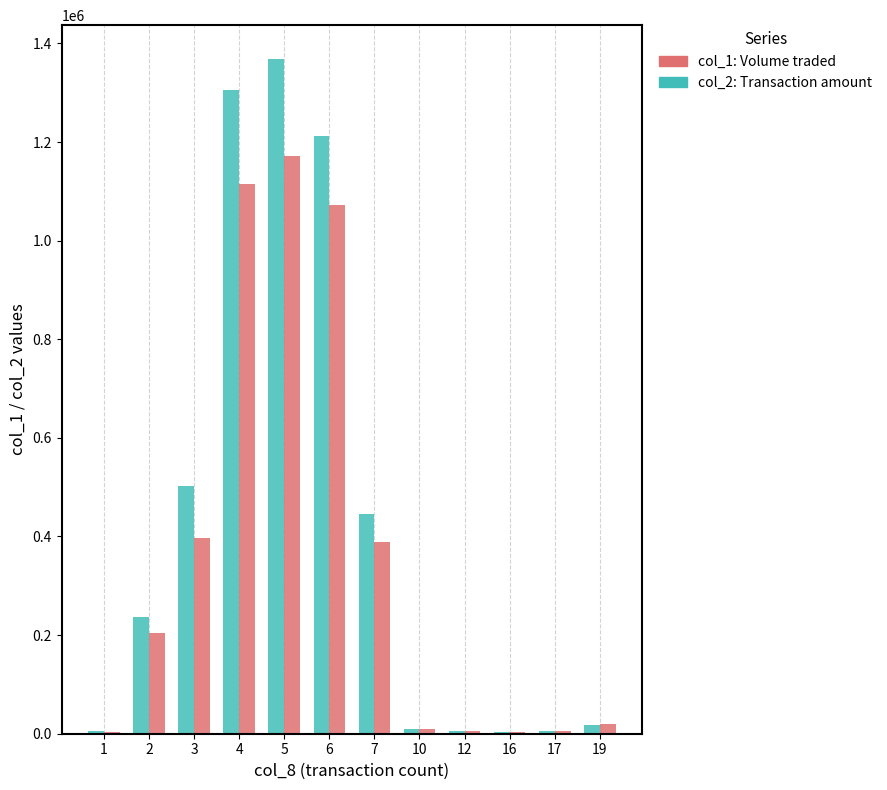

At which category is the sum across all series the highest?

5